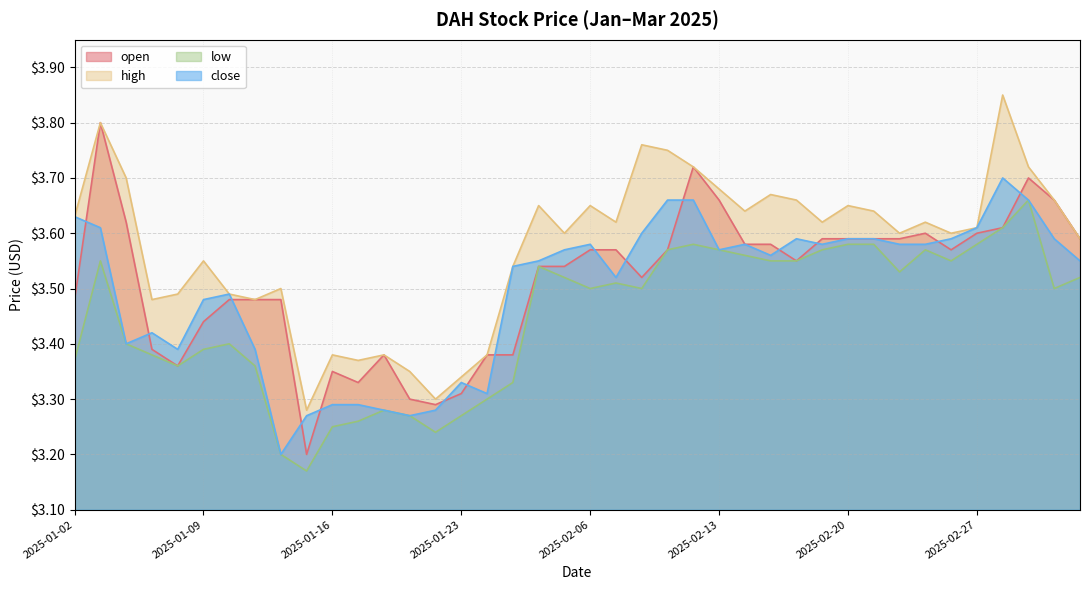

True or false: high has a value of 5.8 at 2025-01-02.

False